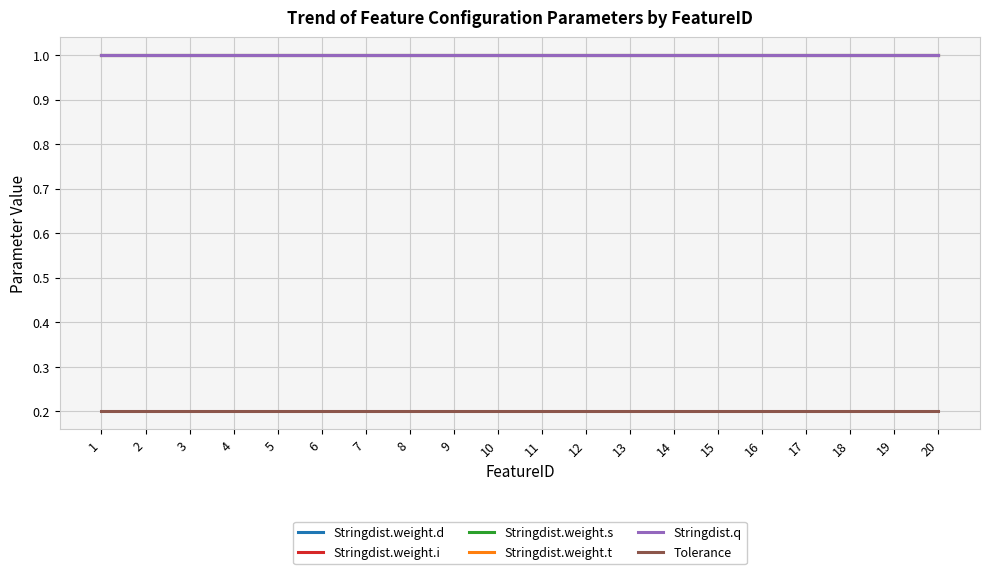

Does the chart have visible grid lines?

Yes